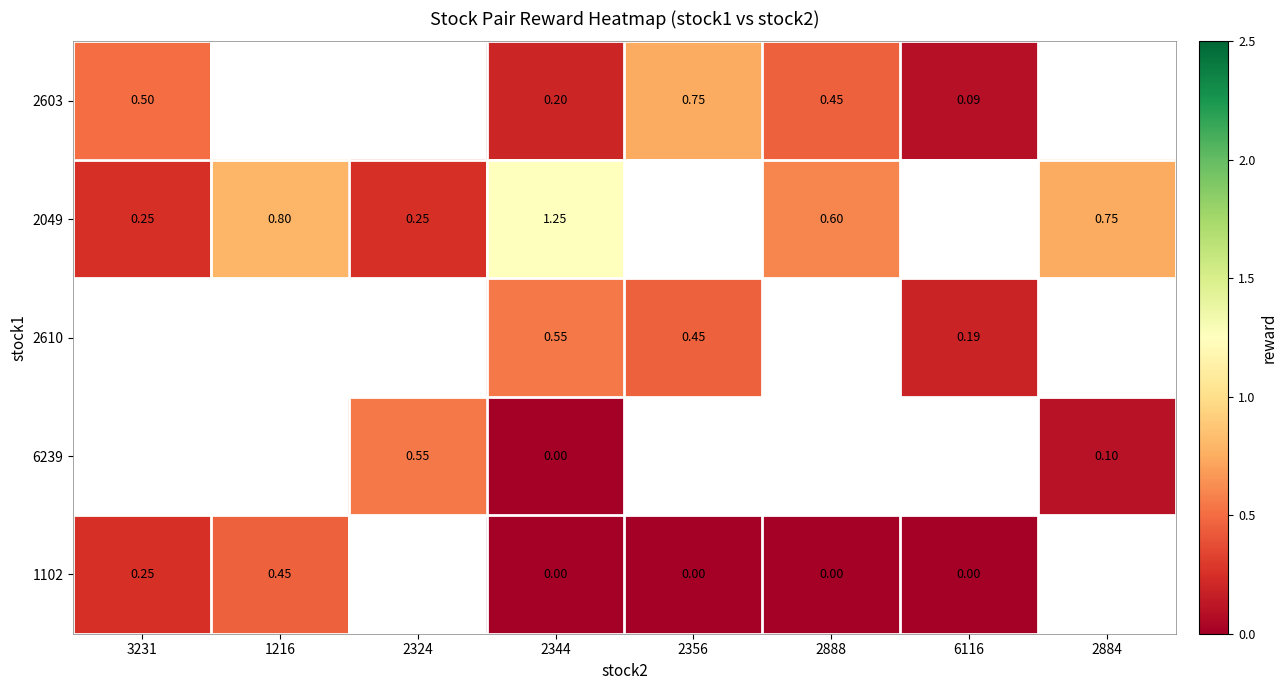

Is it true that 2049 equals 0.8 at 2884?

True